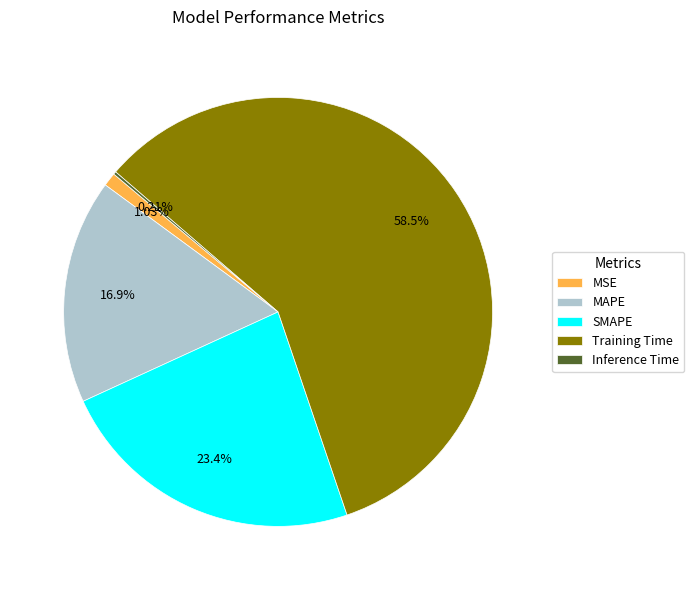

Which category has the biggest portion of the pie?

Training Time